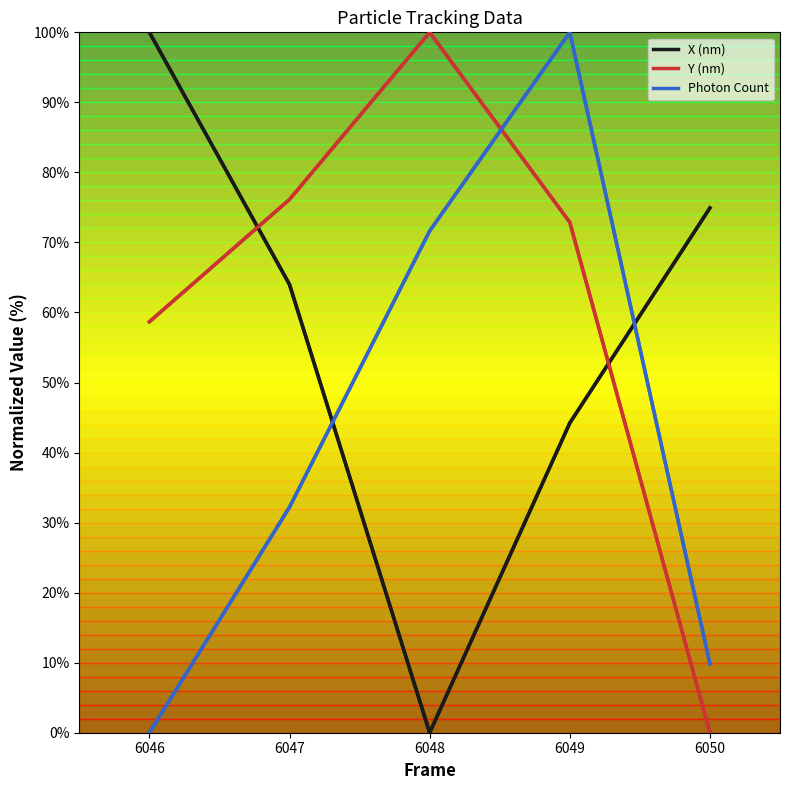

Which series has the largest total across all categories?

Y (nm)